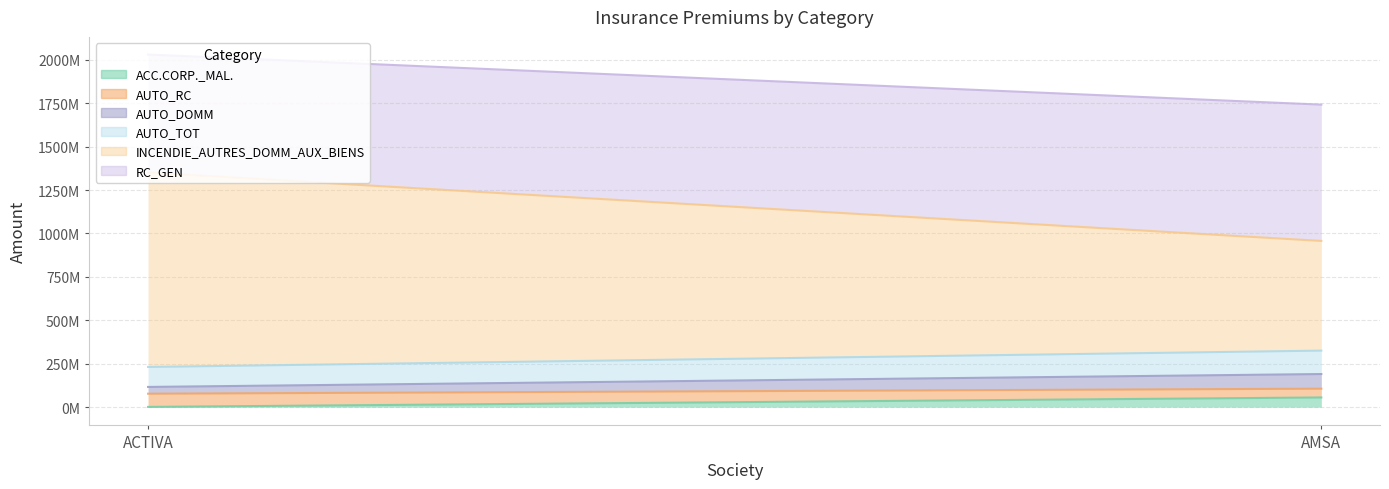

How many lines are shown in the chart?

6